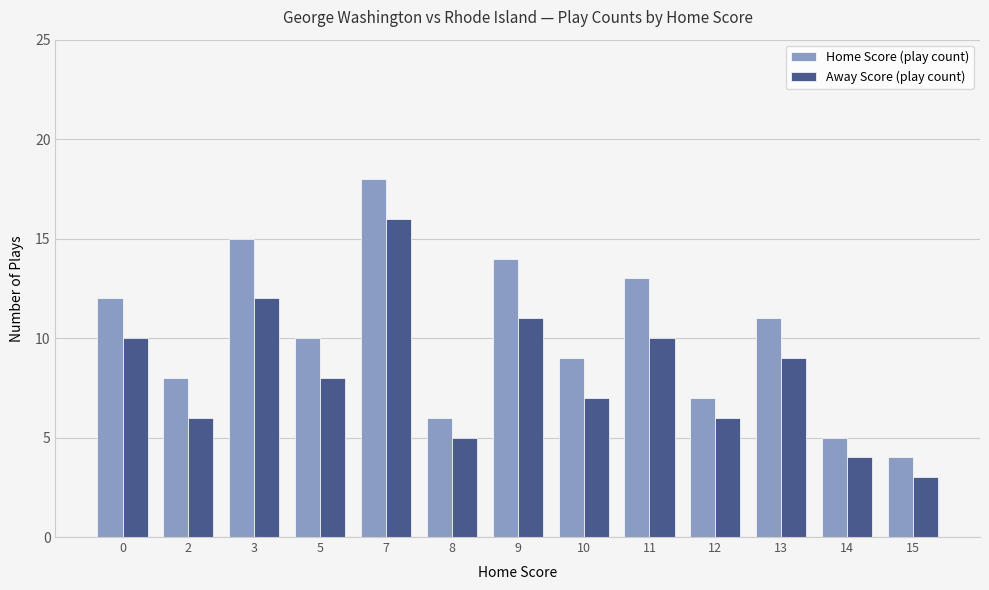

What are all the series names shown in the legend?

Home Score (play count), Away Score (play count)